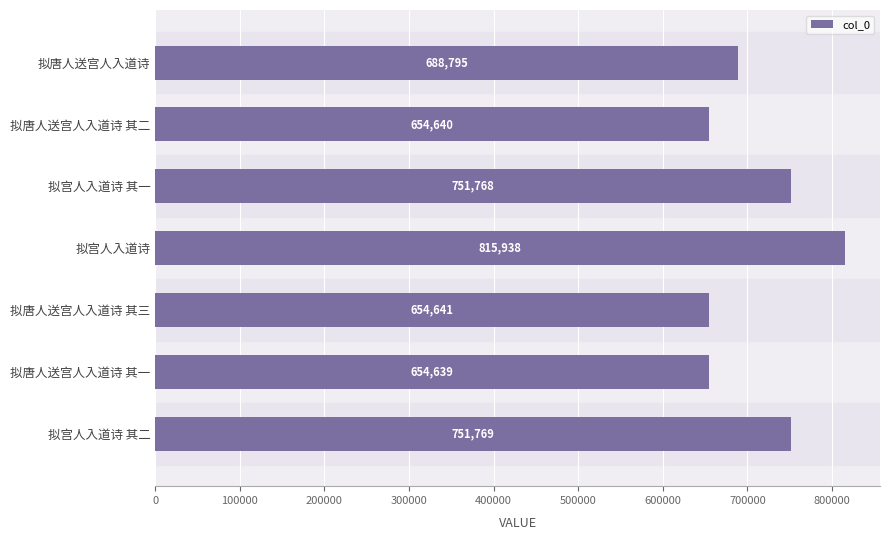

Reading top to bottom, list all the values displayed in this chart.

拟唐人送宫人入道诗=688795	拟唐人送宫人入道诗 其二=654640	拟宫人入道诗 其一=751768	拟宫人入道诗=815938	拟唐人送宫人入道诗 其三=654641	拟唐人送宫人入道诗 其一=654639	拟宫人入道诗 其二=751769